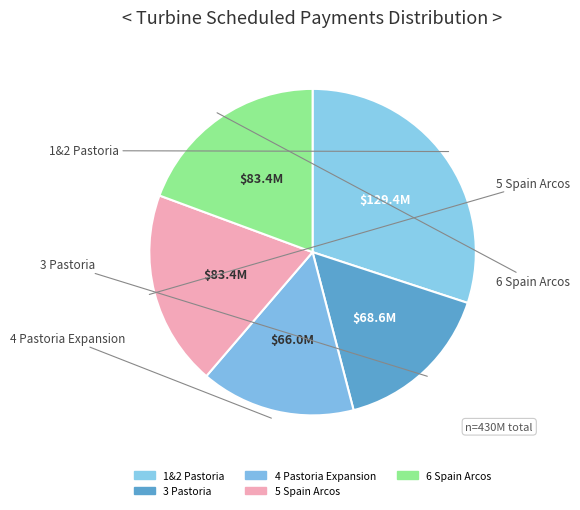

Count the number of slices in the pie.

5